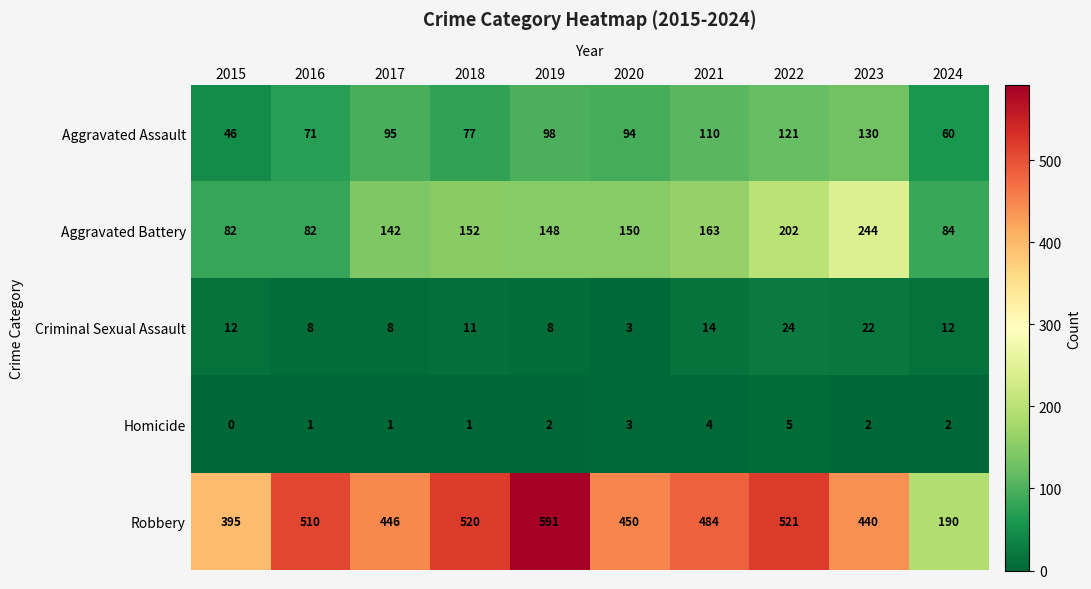

At 2015, list the series in order from largest to smallest.

Robbery, Aggravated Battery, Aggravated Assault, Criminal Sexual Assault, Homicide